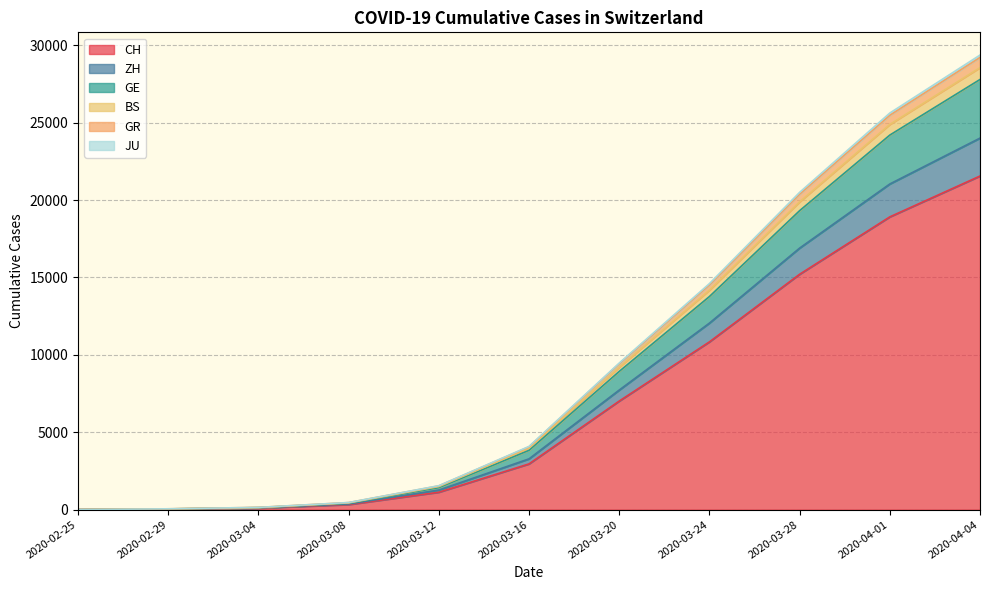

True or false: JU and ZH intersect in this chart.

False